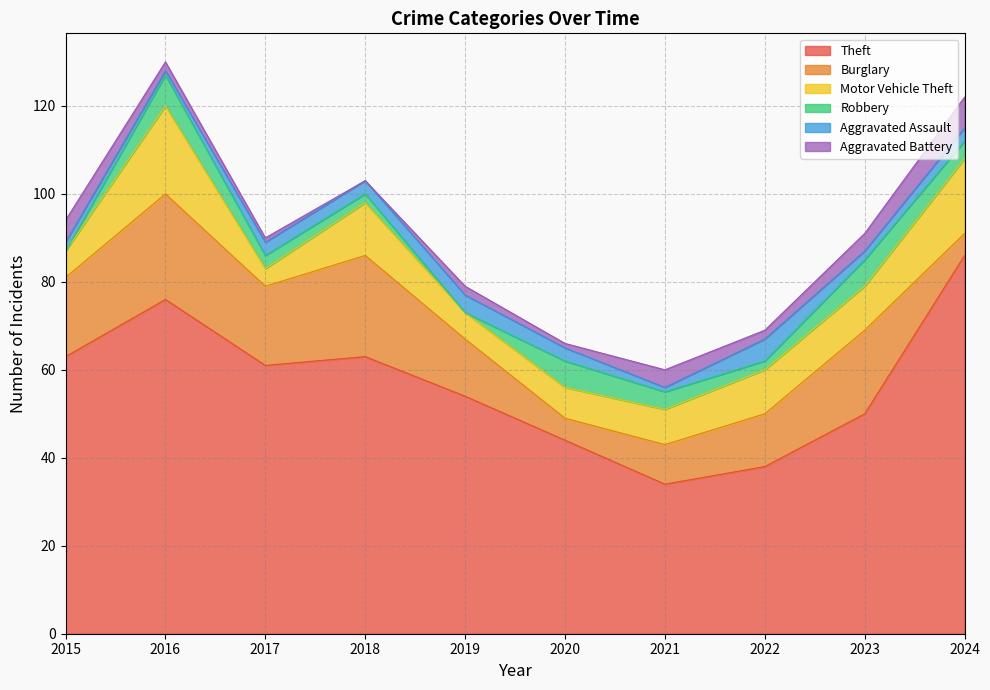

After their last crossing, which series has the higher values: Burglary or Motor Vehicle Theft?

Motor Vehicle Theft